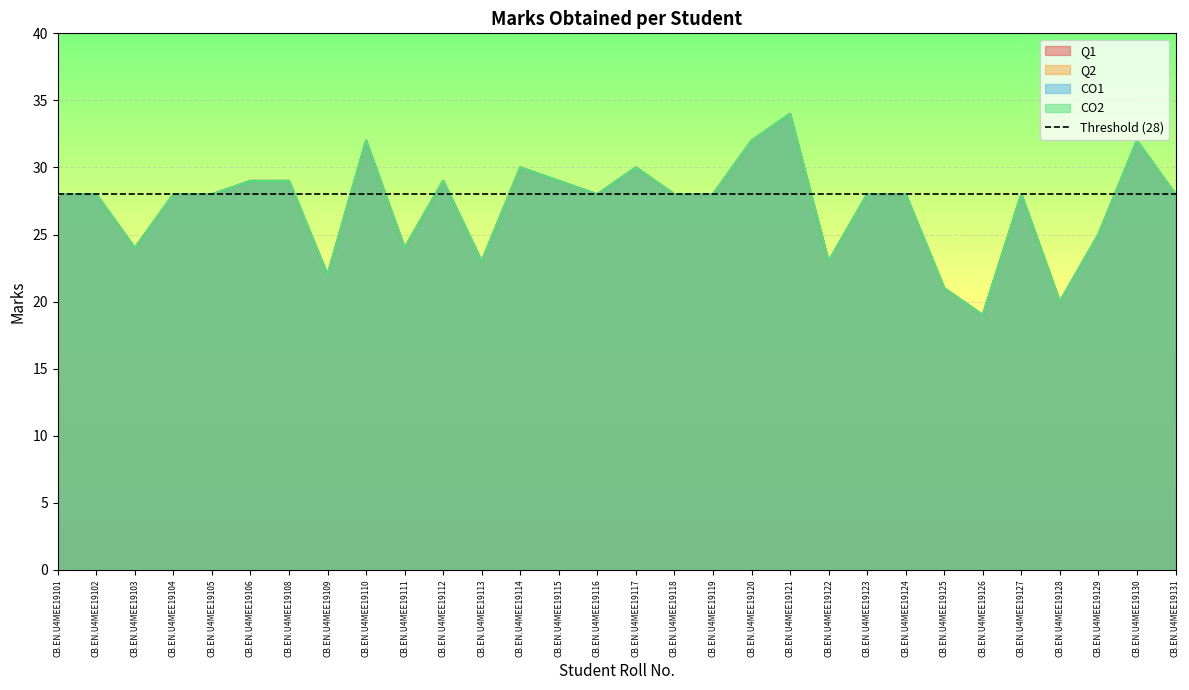

List the labels in order of Q2 value, largest first.

CB.EN.U4MEE19121, CB.EN.U4MEE19110, CB.EN.U4MEE19120, CB.EN.U4MEE19130, CB.EN.U4MEE19114, CB.EN.U4MEE19117, CB.EN.U4MEE19106, CB.EN.U4MEE19108, CB.EN.U4MEE19112, CB.EN.U4MEE19115, CB.EN.U4MEE19101, CB.EN.U4MEE19102, CB.EN.U4MEE19104, CB.EN.U4MEE19105, CB.EN.U4MEE19116, CB.EN.U4MEE19118, CB.EN.U4MEE19119, CB.EN.U4MEE19123, CB.EN.U4MEE19124, CB.EN.U4MEE19127, CB.EN.U4MEE19131, CB.EN.U4MEE19129, CB.EN.U4MEE19103, CB.EN.U4MEE19111, CB.EN.U4MEE19113, CB.EN.U4MEE19122, CB.EN.U4MEE19109, CB.EN.U4MEE19125, CB.EN.U4MEE19128, CB.EN.U4MEE19126